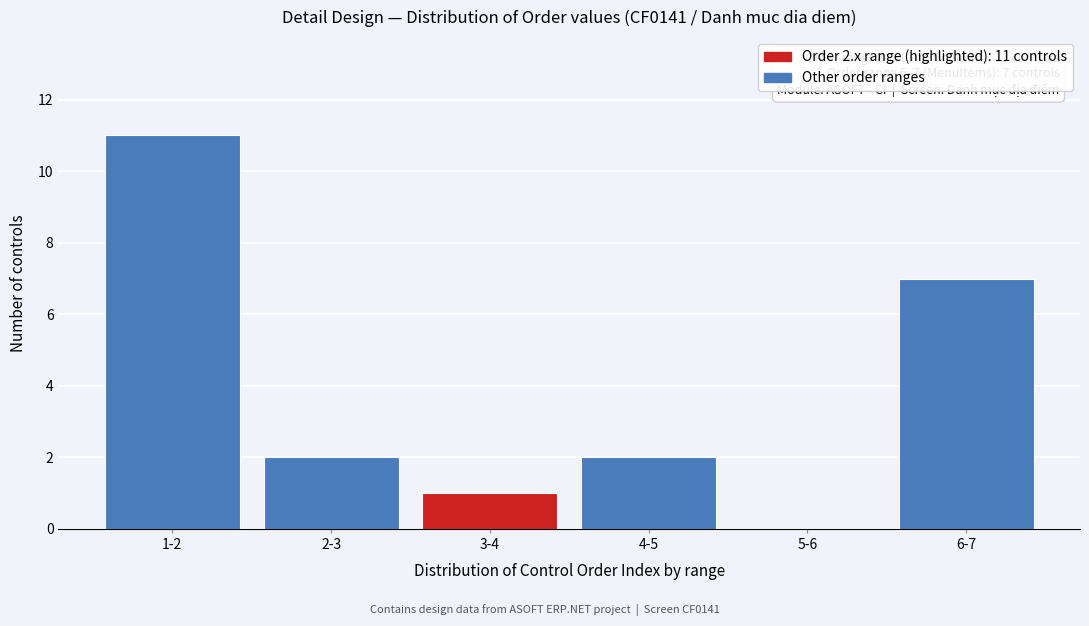

Reading right to left, list all the values displayed in this chart.

6-7=7	5-6=0	4-5=2	3-4=1	2-3=2	1-2=11